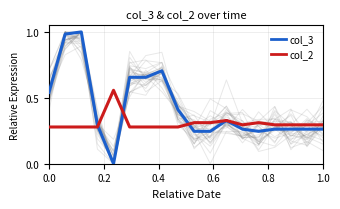

How many col_2 values are between 0 and 1?

18